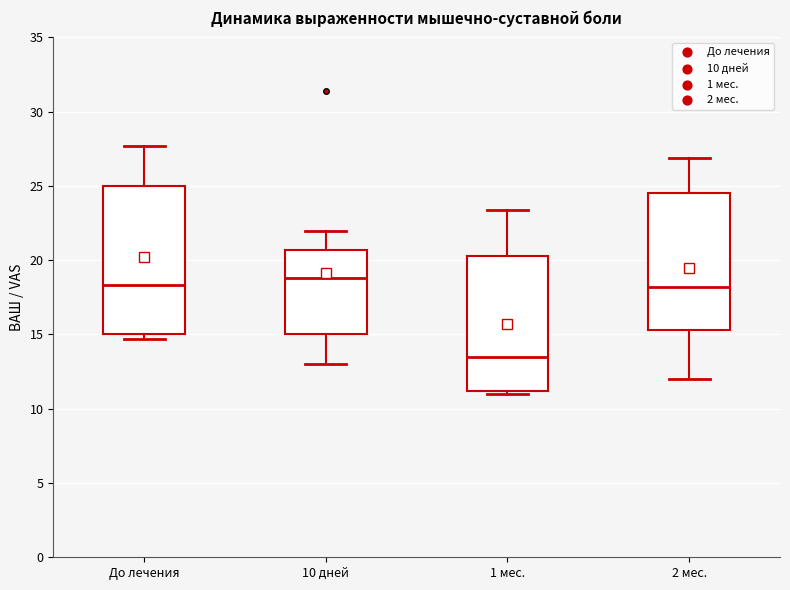

Where does the median line of the box for 2 мес. sit on the y-axis? The values are not printed on the chart, so give them approximately, as read against the axis.

18.0